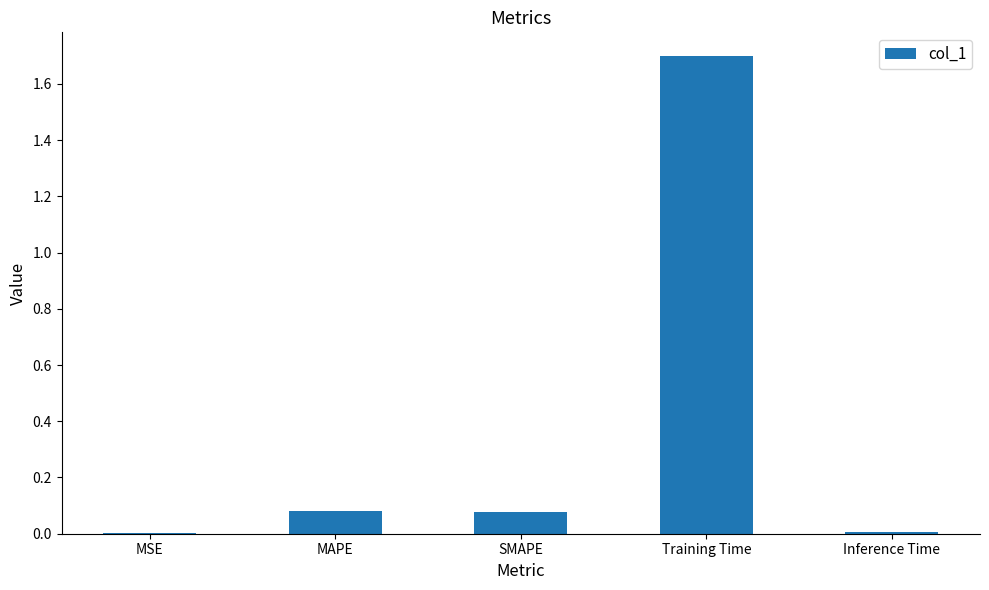

What is the maximum value shown in the chart?

1.7